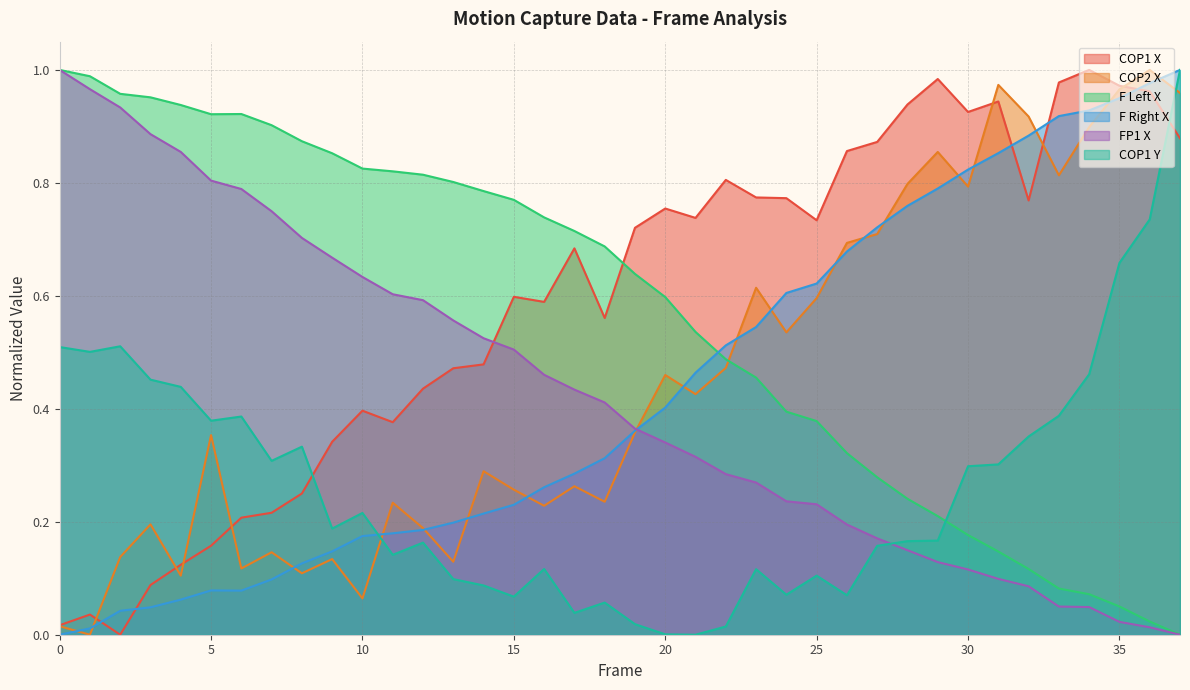

What is the maximum value shown in the chart?

1.0